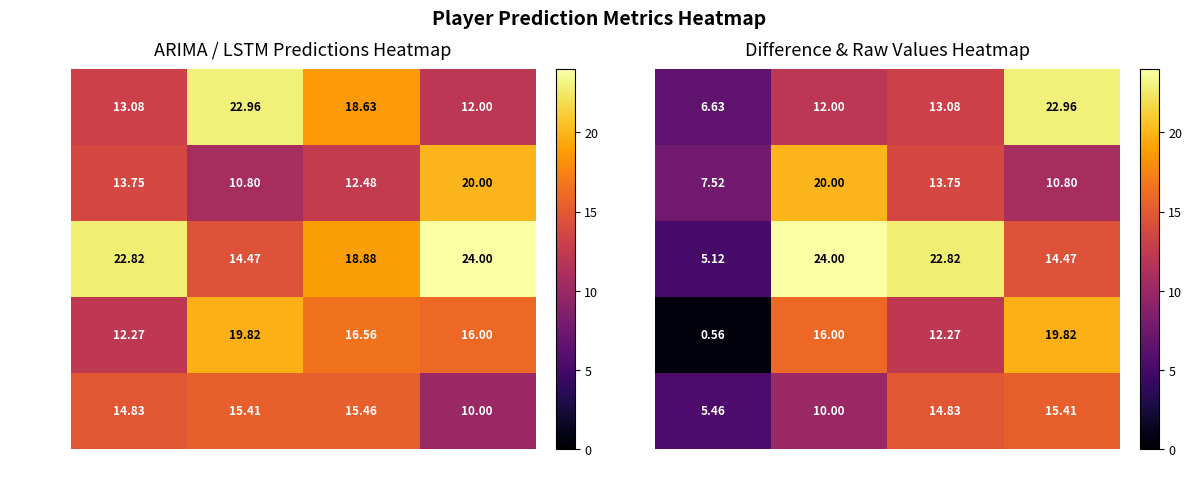

What is the maximum value for Gray?

24.0